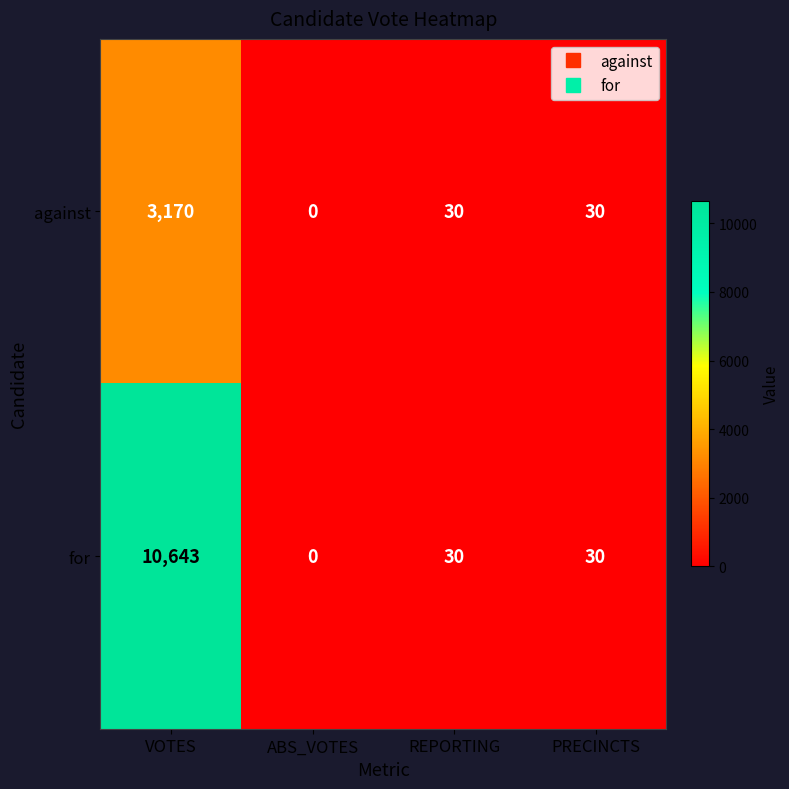

Which series has the widest spread of values?

for